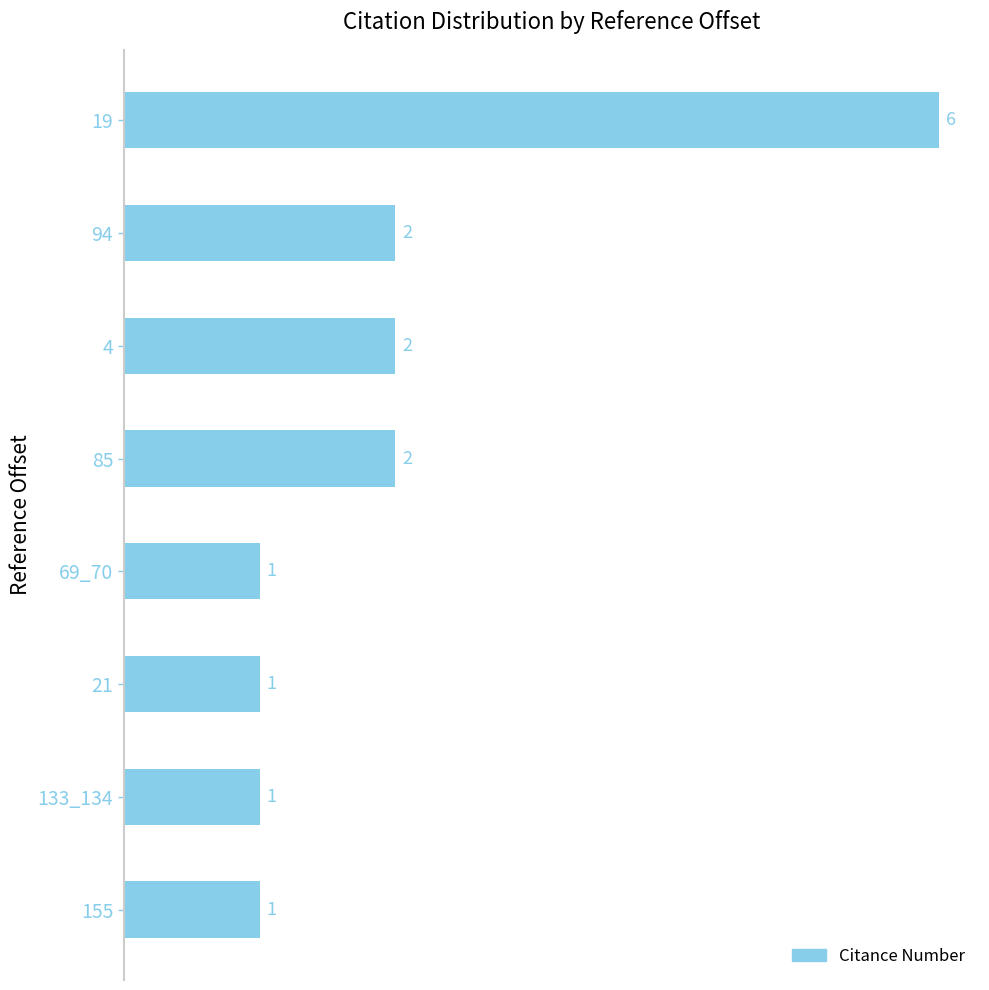

True or false: the data shows 3 at 4.

False